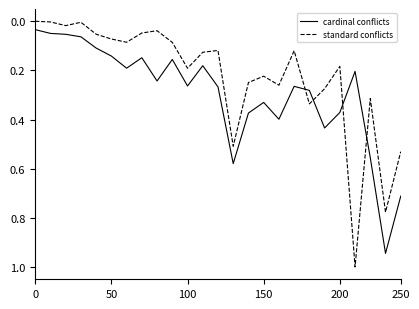

Which series ends up on top after the final intersection of cardinal conflicts and standard conflicts?

cardinal conflicts